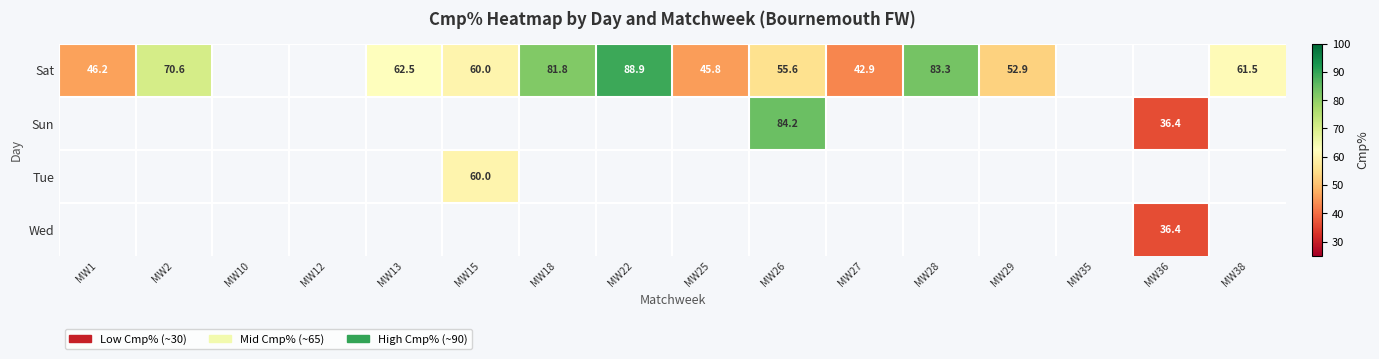

True or false: Sun has a value of 84.2 at MW26.

True